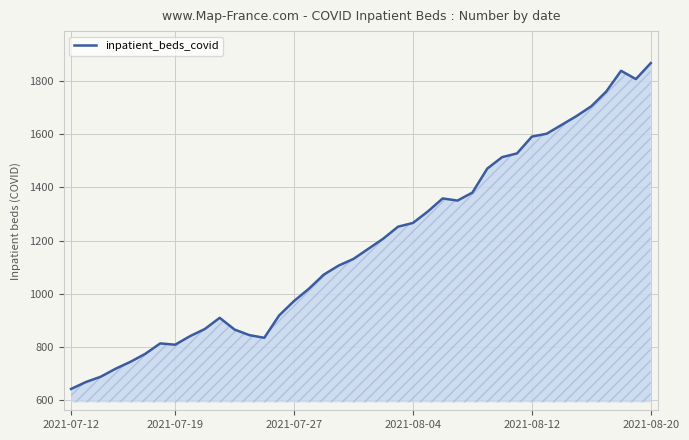

What is the smallest value displayed?

643